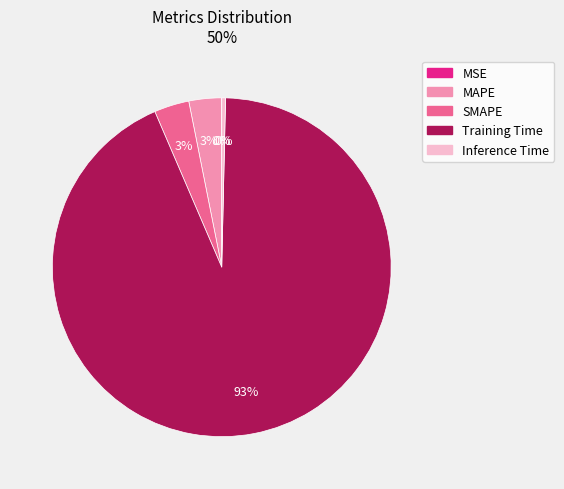

Which has a higher value, Training Time or Inference Time?

Training Time